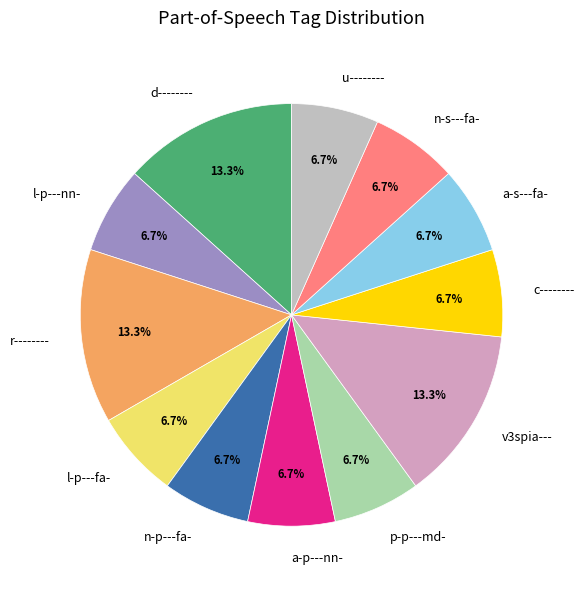

To the nearest percent, what portion does n-p---fa- represent?

7%